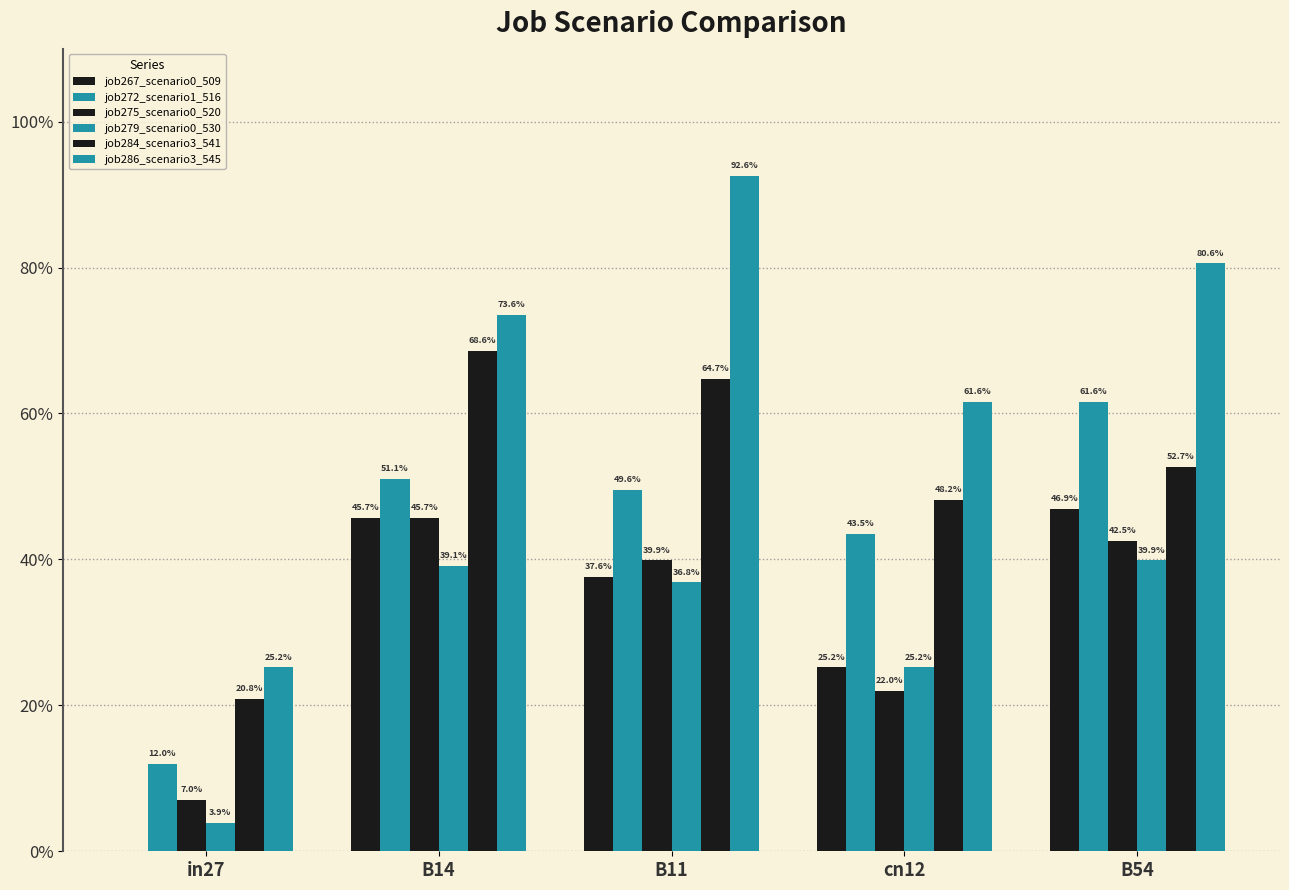

Does the chart contain stacked bars?

No